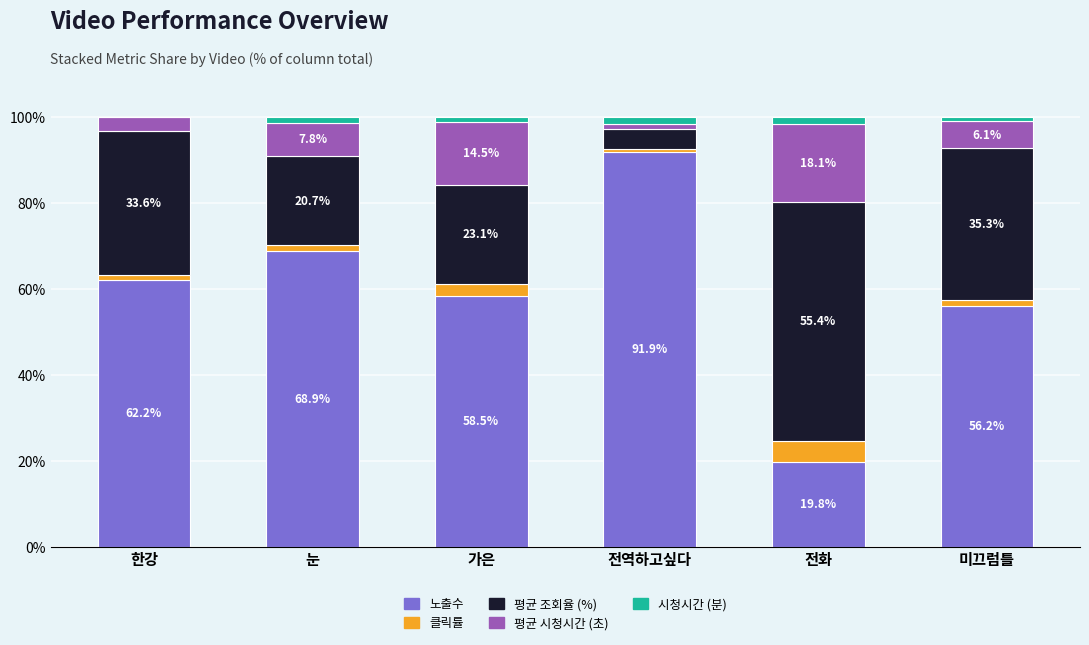

What is the total value across all series at 전역하고싶다?

100.0